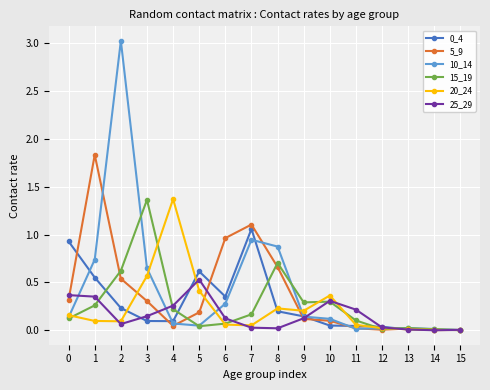

Between 4 and 6, which series saw the biggest shift?

20_24